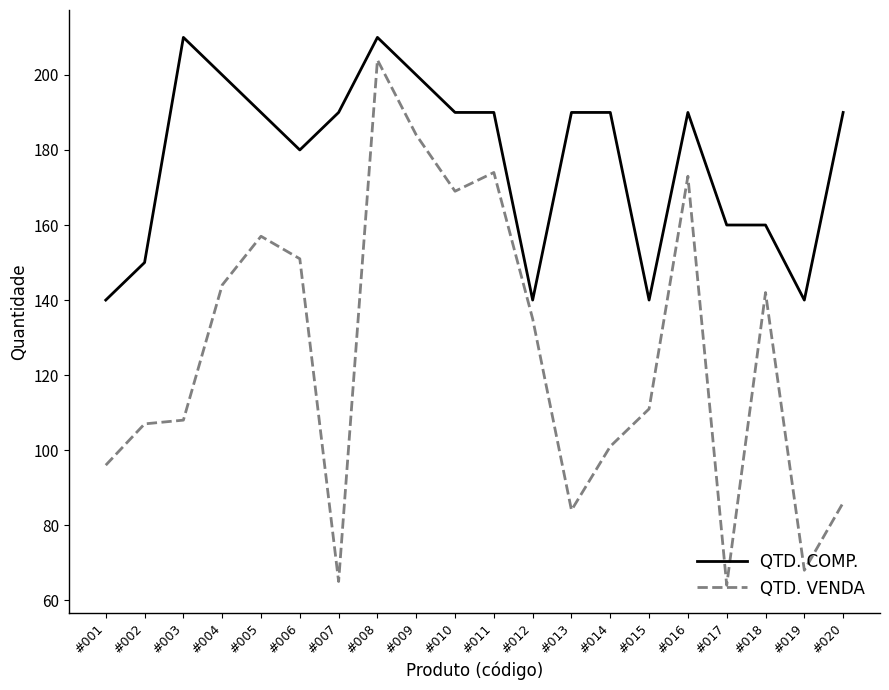

The value of QTD. VENDA at #020 is 32. True or false?

False